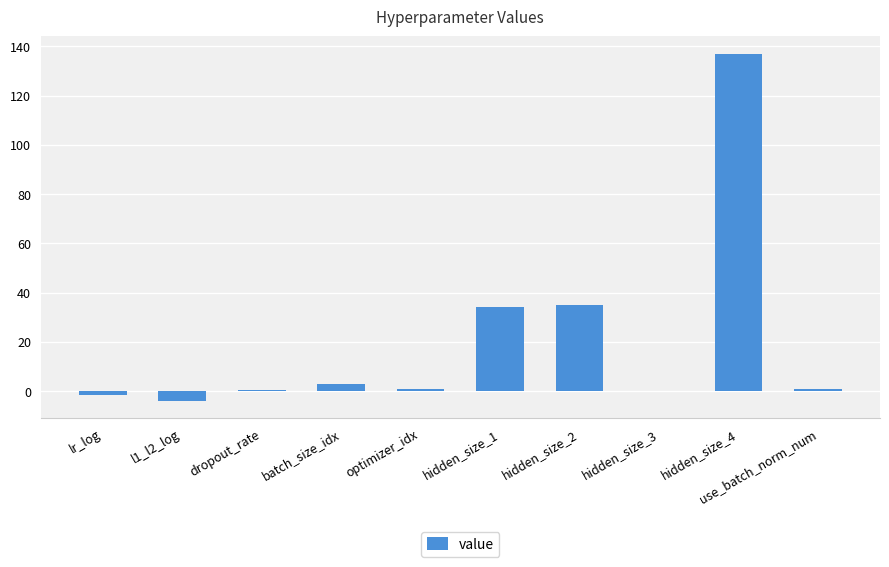

True or false: the data shows 0.5 at dropout_rate.

True